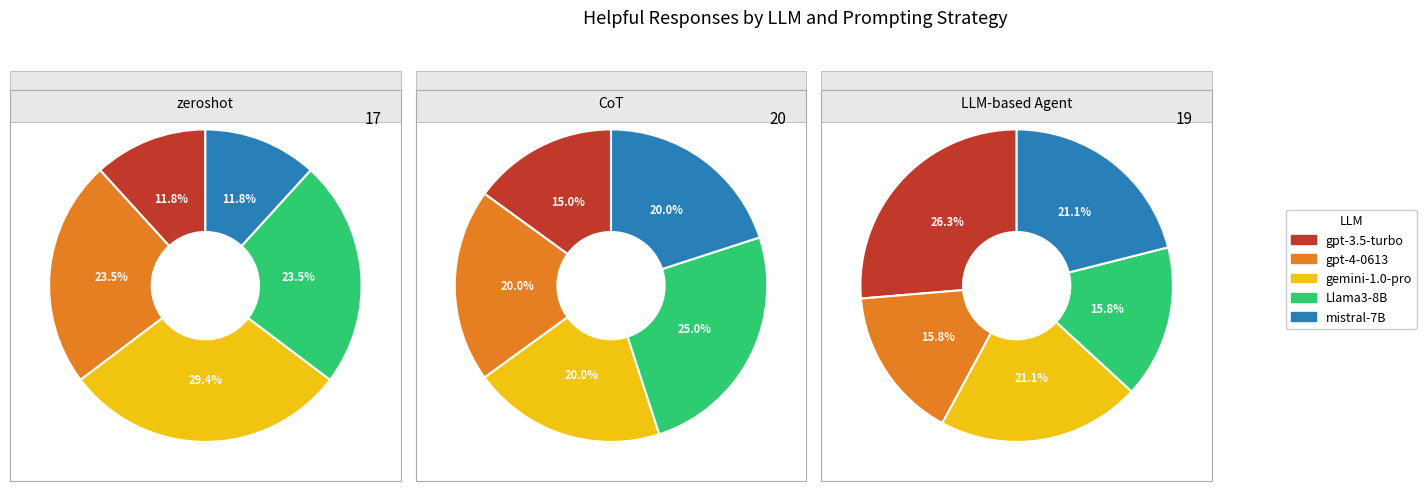

Which series has the largest range (max minus min)?

gpt-3.5-turbo